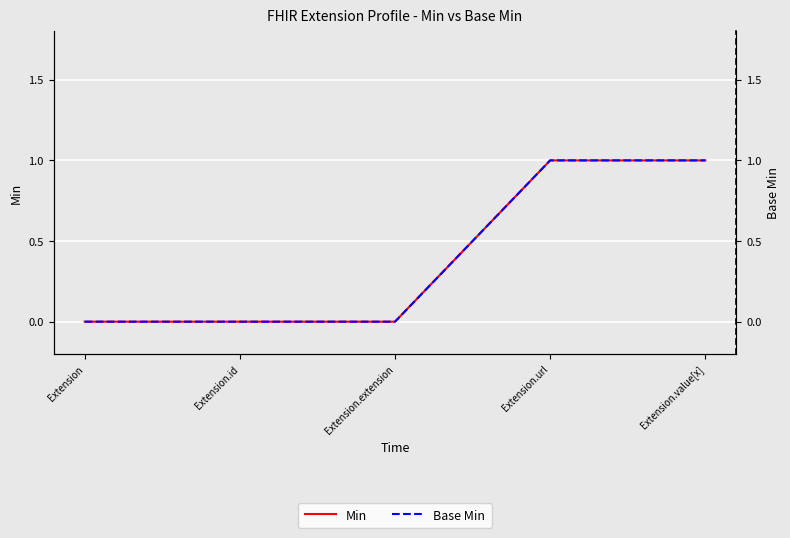

How many Min values are between 0 and 1?

5